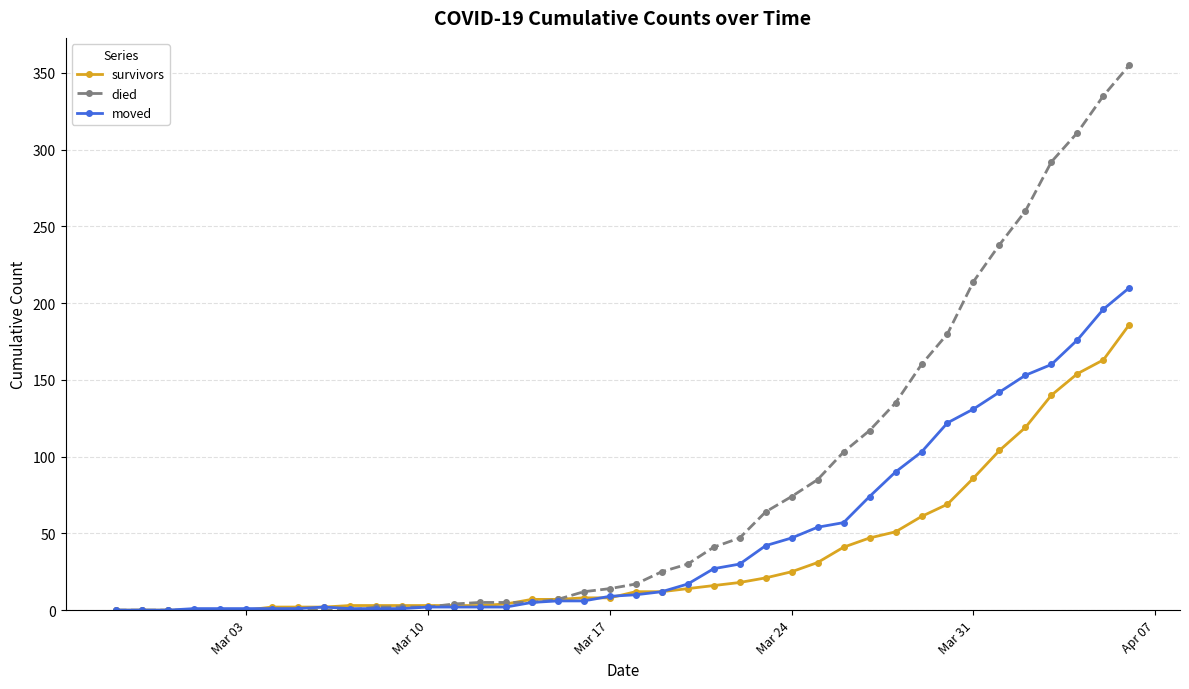

How many values in the survivors series are below 12?

20